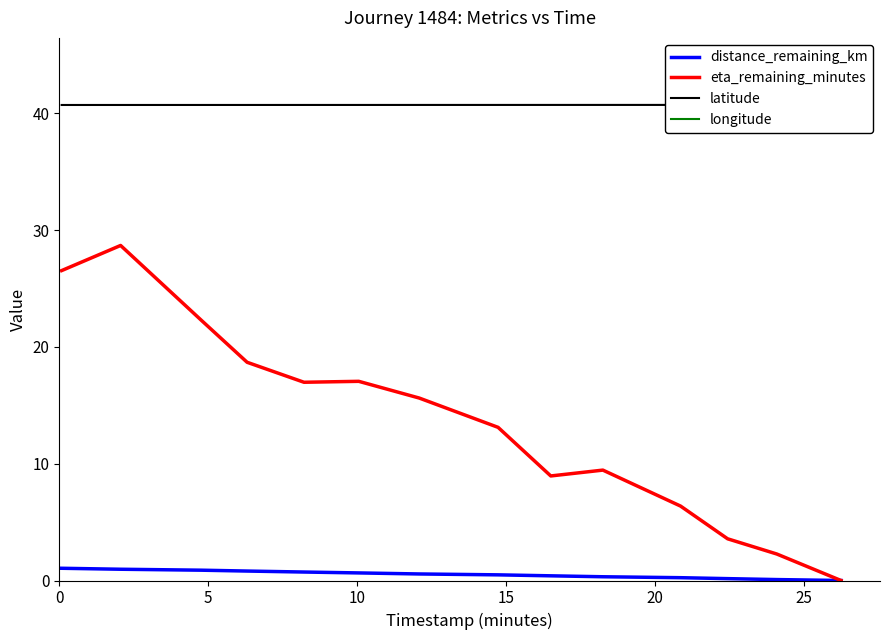

At how many categories does at least one series exceed 35?

14